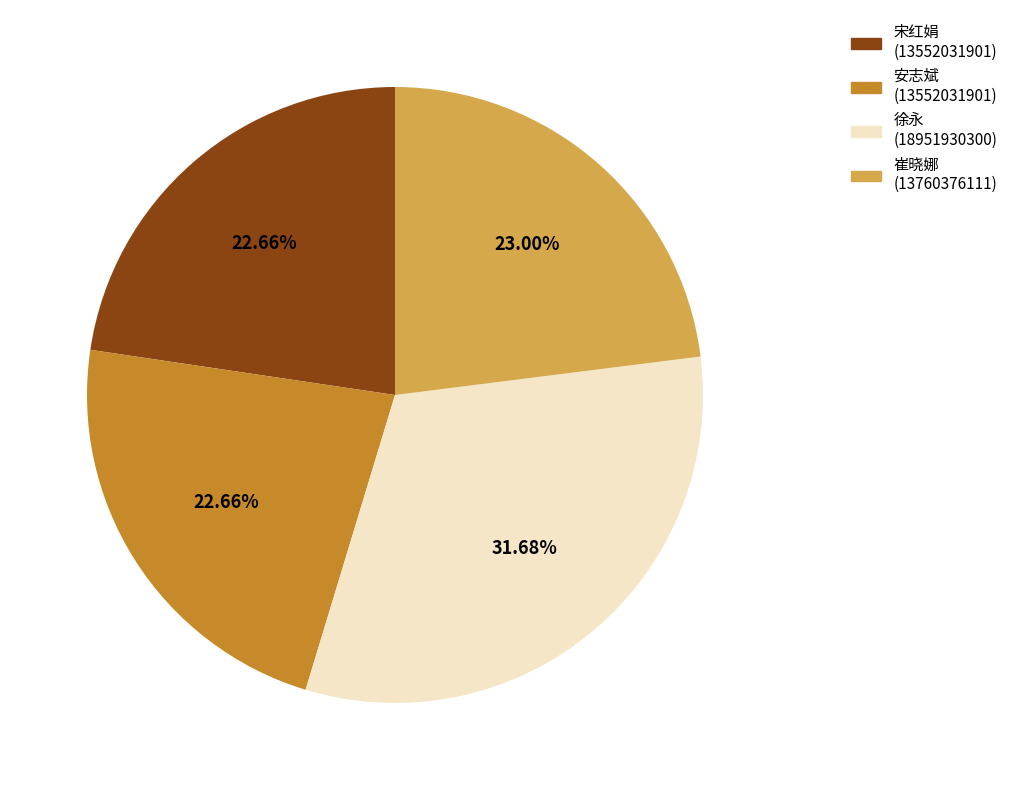

Which slice is the largest?

徐永